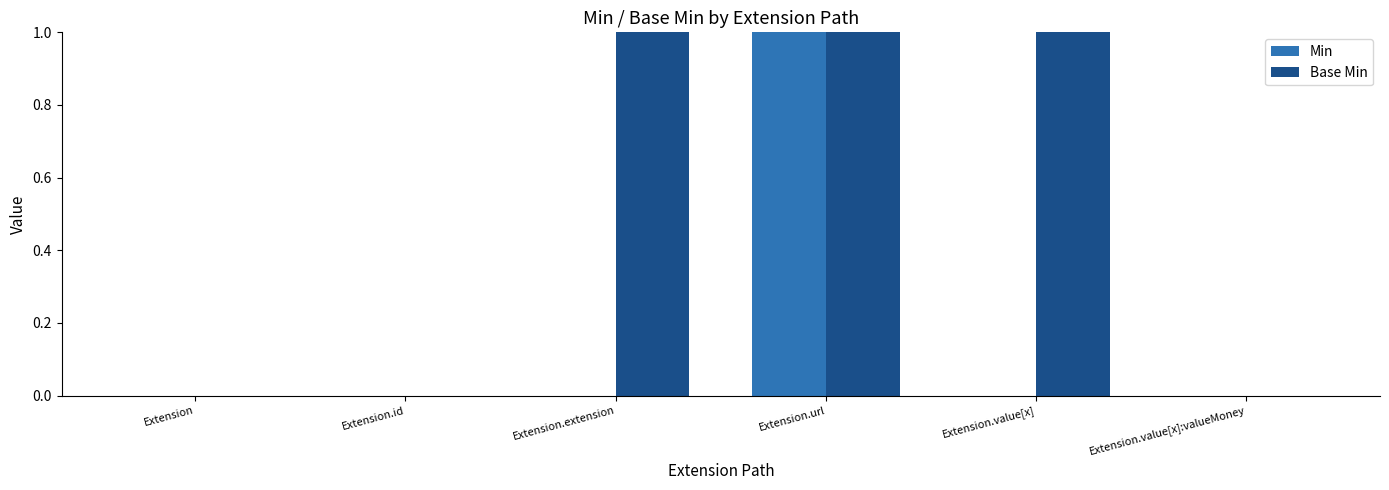

Which series has the largest total across all categories?

Base Min